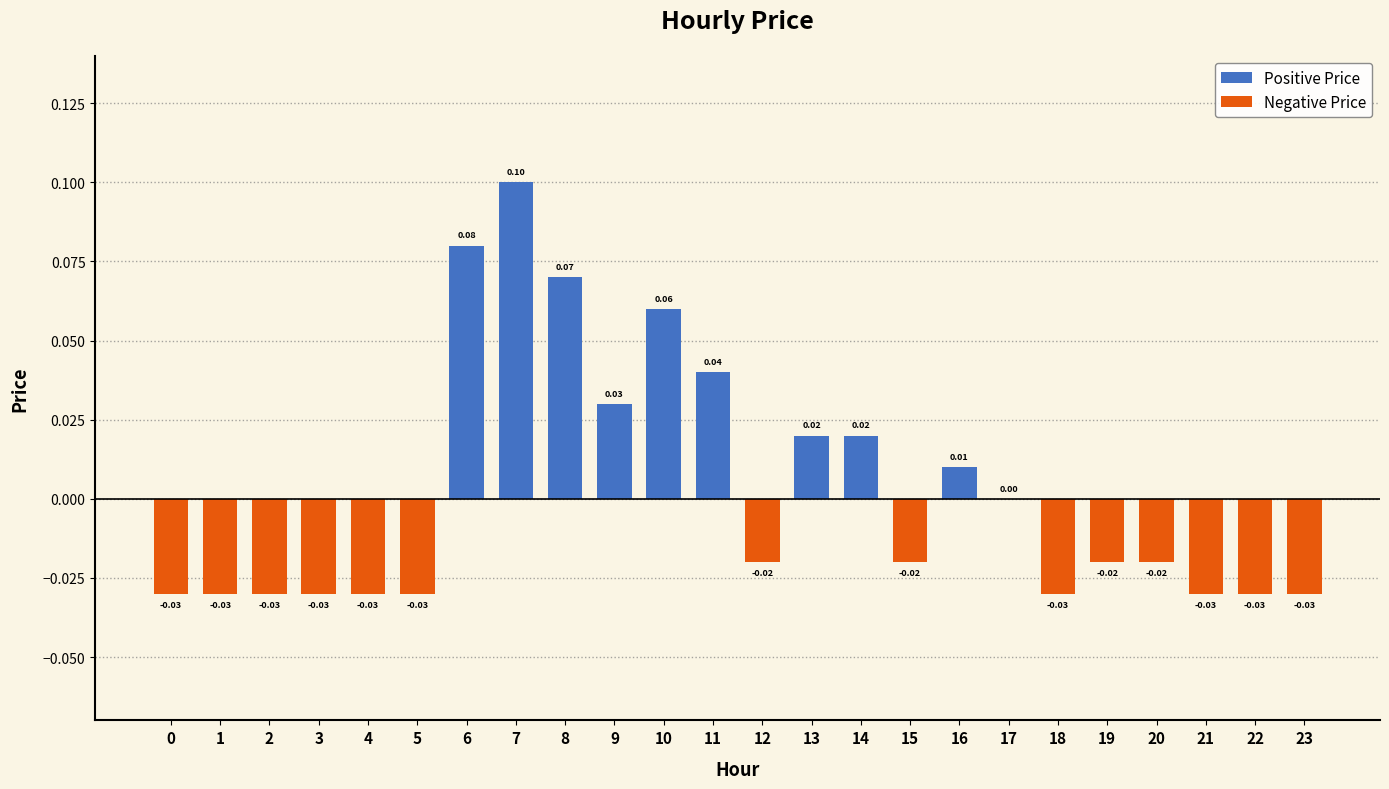

Reading left to right, what are all the values shown in this chart?

-0.0	-0.0	-0.0	-0.0	-0.0	-0.0	0.1	0.1	0.1	0.0	0.1	0.0	-0.0	0.0	0.0	-0.0	0.0	0.0	-0.0	-0.0	-0.0	-0.0	-0.0	-0.0